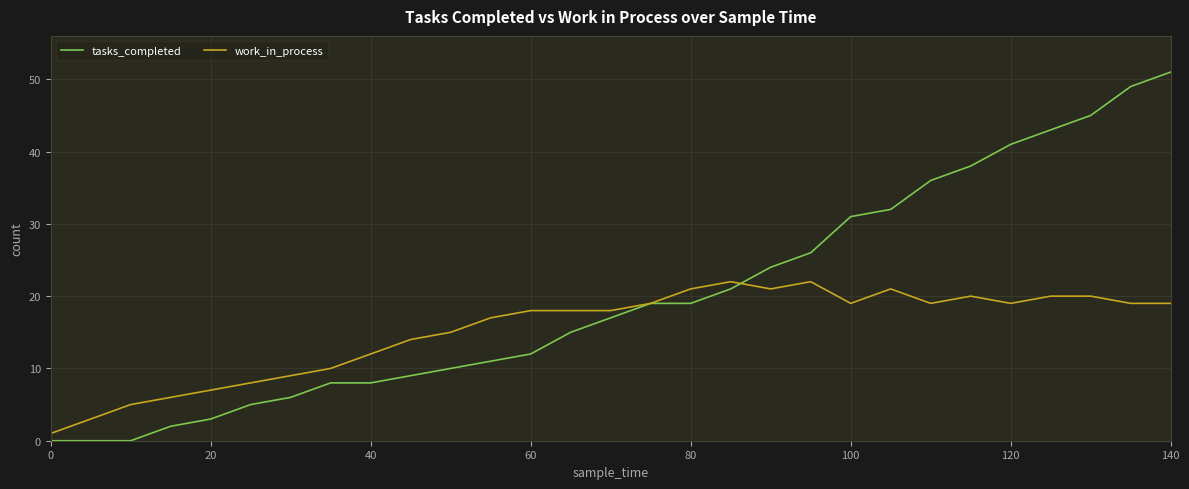

What is the greatest value displayed?

51